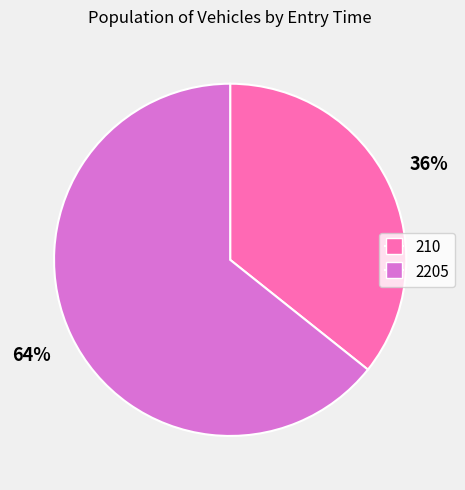

Rank the categories by value from lowest to highest.

210, 2205